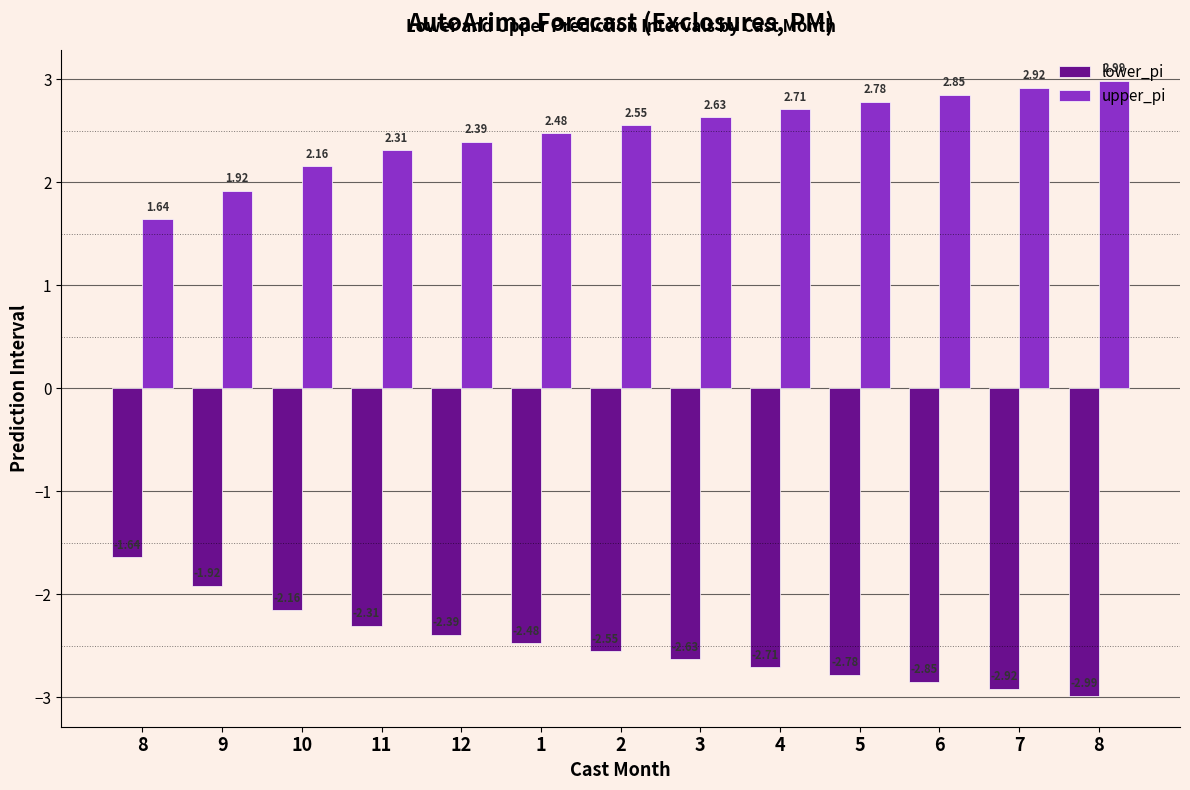

Is the value of lower_pi at 6 greater than the value of upper_pi at 2?

No